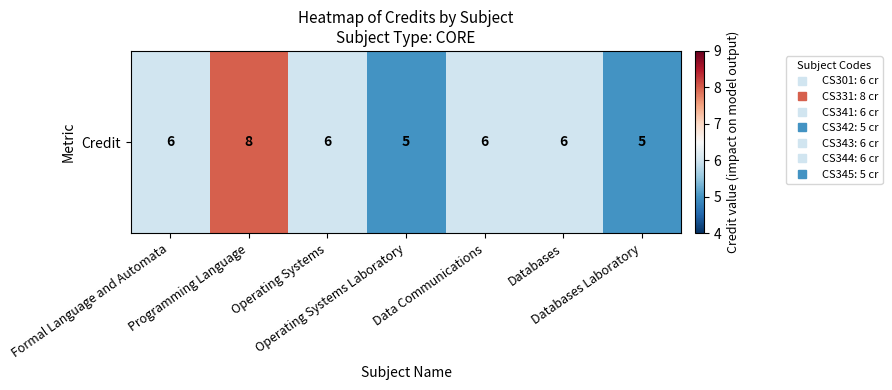

How many values exceed 6?

1